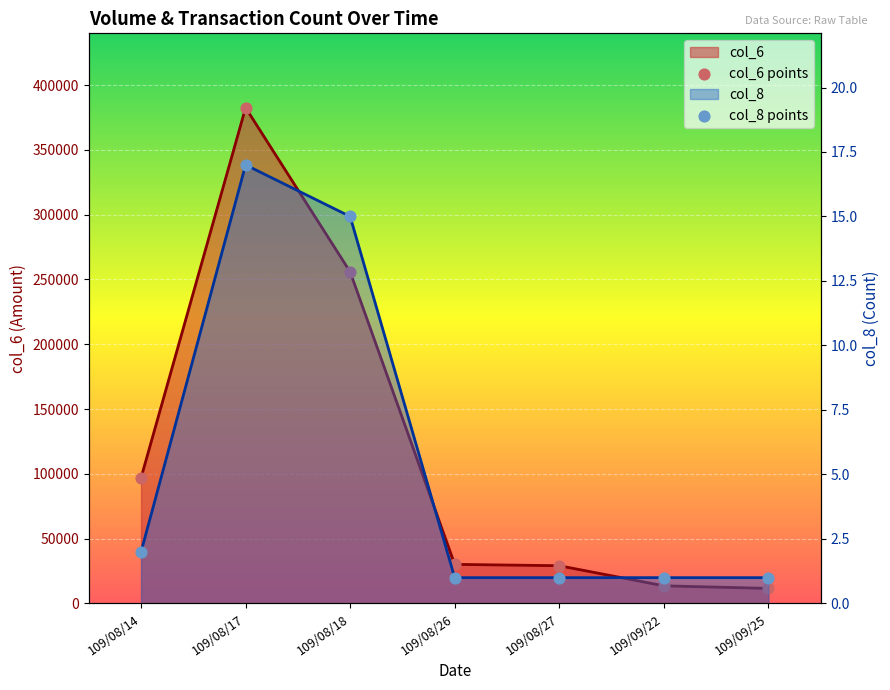

Which series has the largest Y range (max minus min)?

col_6